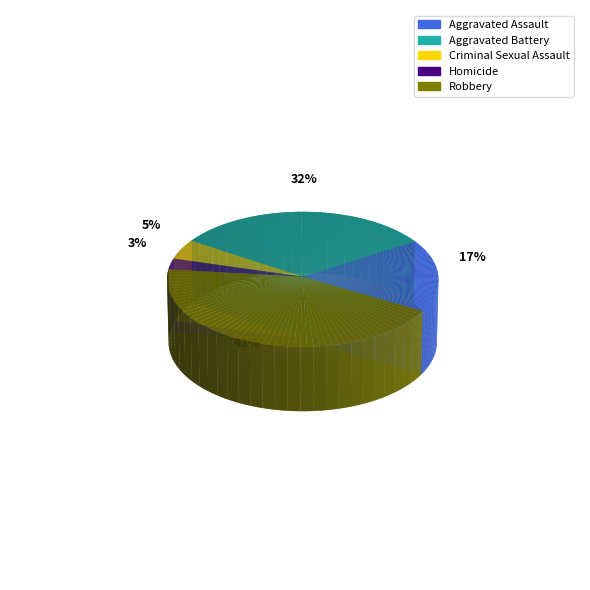

To the nearest percent, what is the difference between the Robbery and Homicide slice percentages?

41%